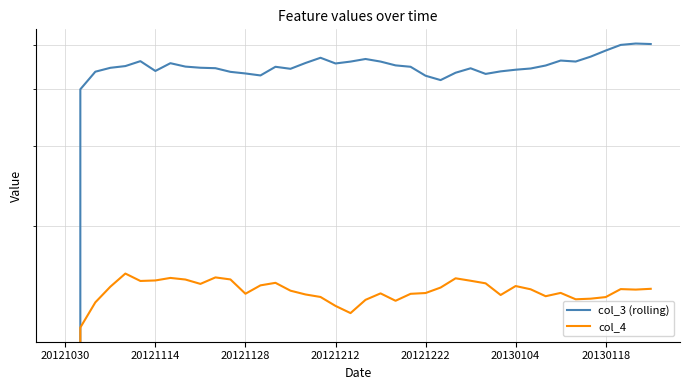

True or false: col_4 has a value of 0.1 at 20121222.

False